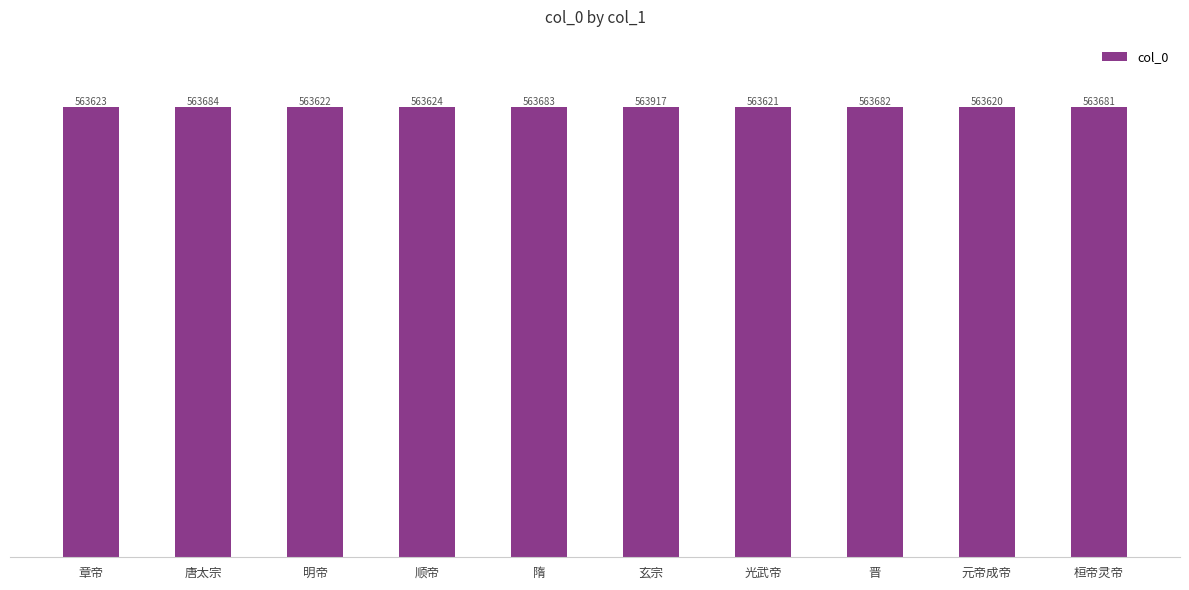

Reading left to right, transcribe all the data shown in this chart.

章帝=563623	唐太宗=563684	明帝=563622	顺帝=563624	隋=563683	玄宗=563917	光武帝=563621	晋=563682	元帝成帝=563620	桓帝灵帝=563681